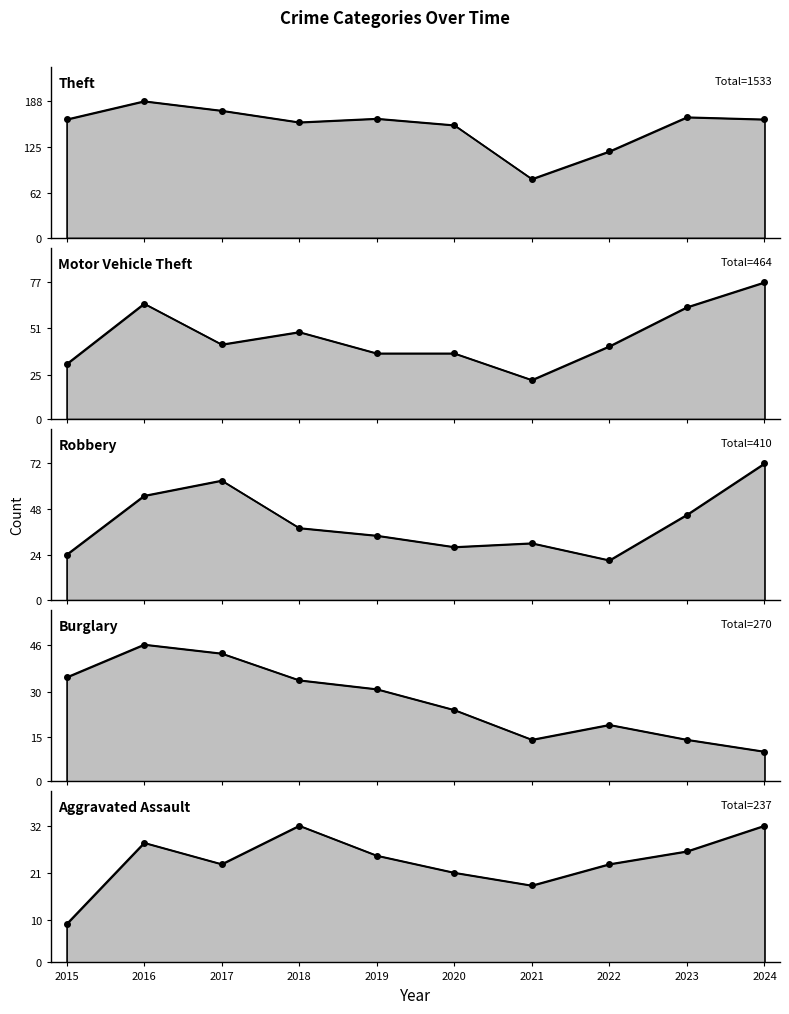

Which label corresponds to the smallest value in the chart?

2015